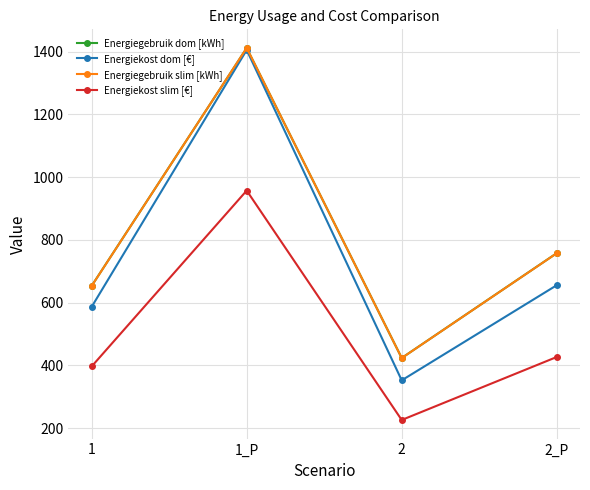

At which label does Energiegebruik dom [kWh] reach its minimum?

2